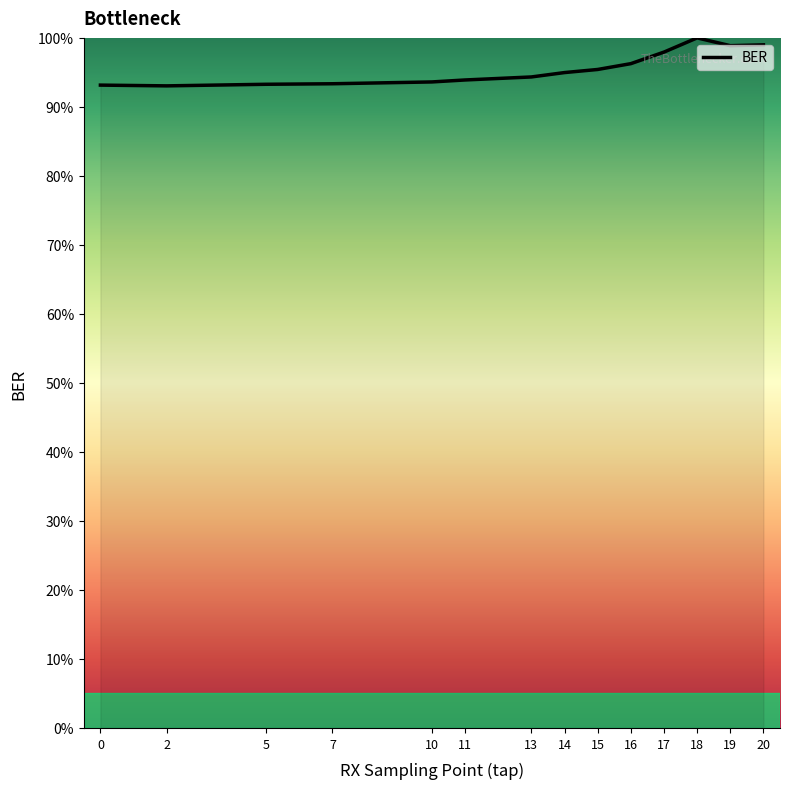

What is the ratio of the value at 15 to the value at 14?

1.0